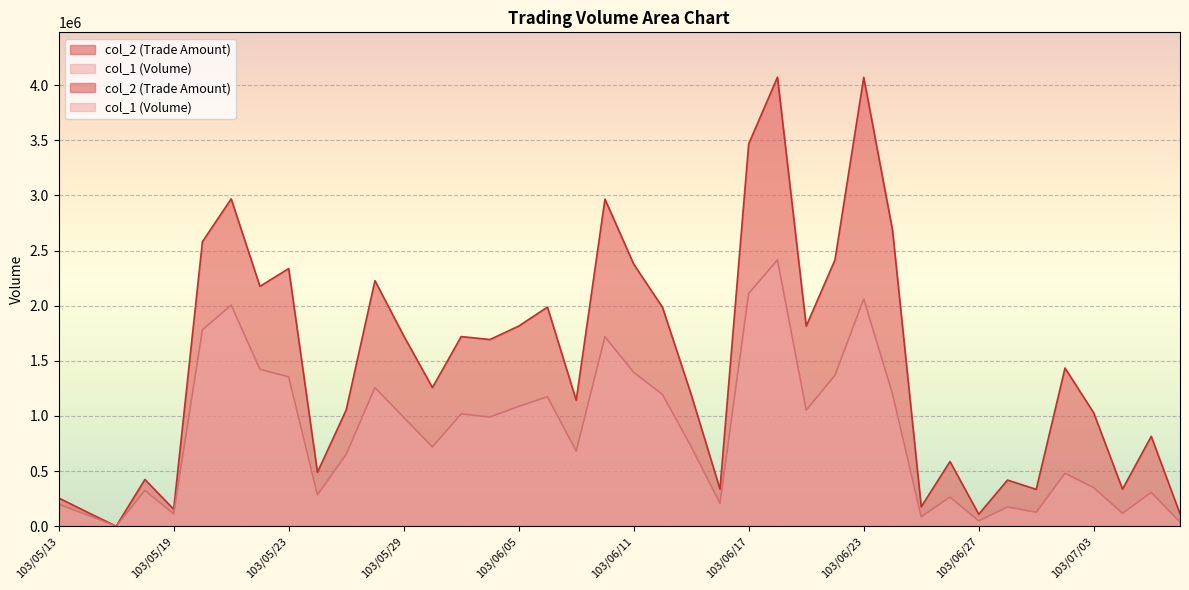

How many interior local valleys does the col_1 series have?

12